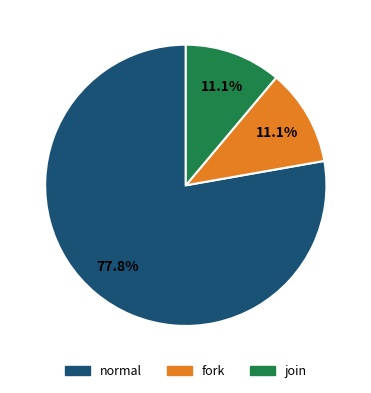

What portion of the pie excludes join?

88.9%